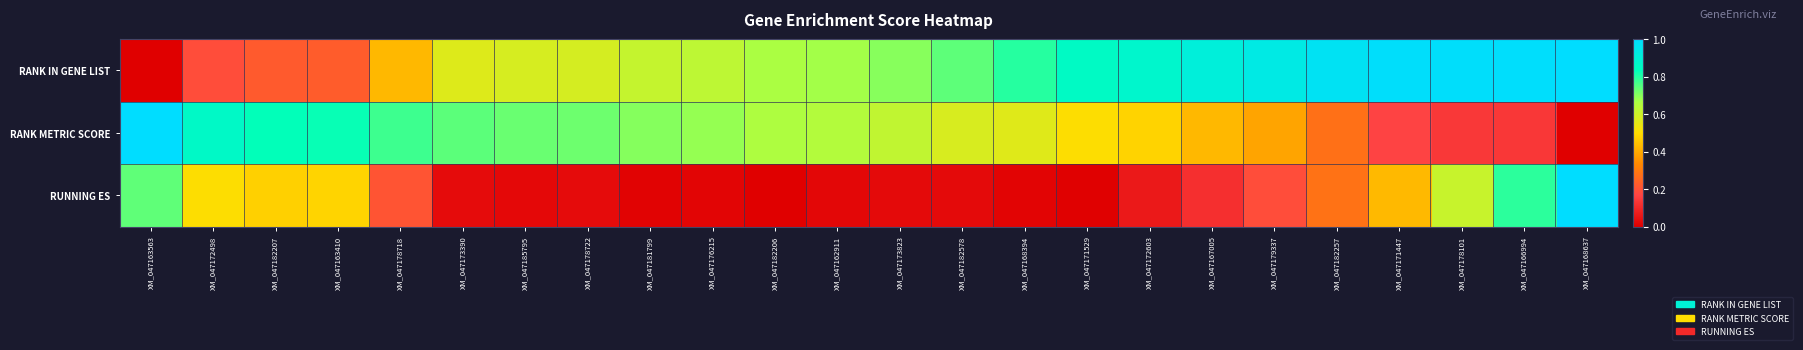

Which category has the lowest value across all series?

XM_047163563